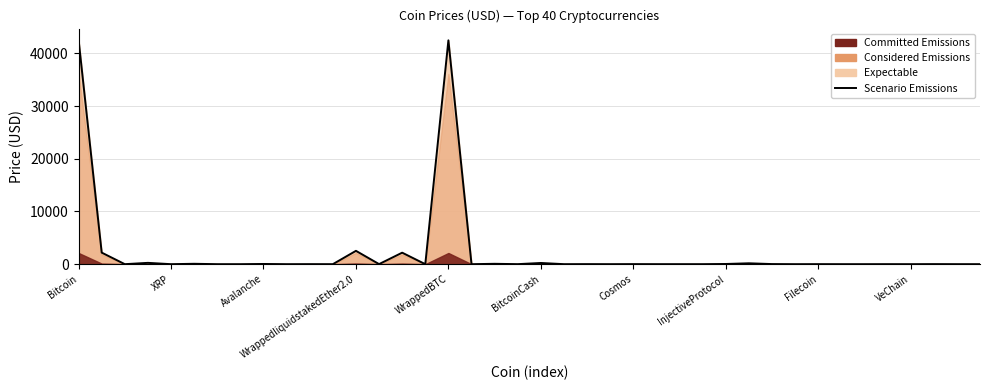

What is the difference between the maximum and minimum values?

42562.5